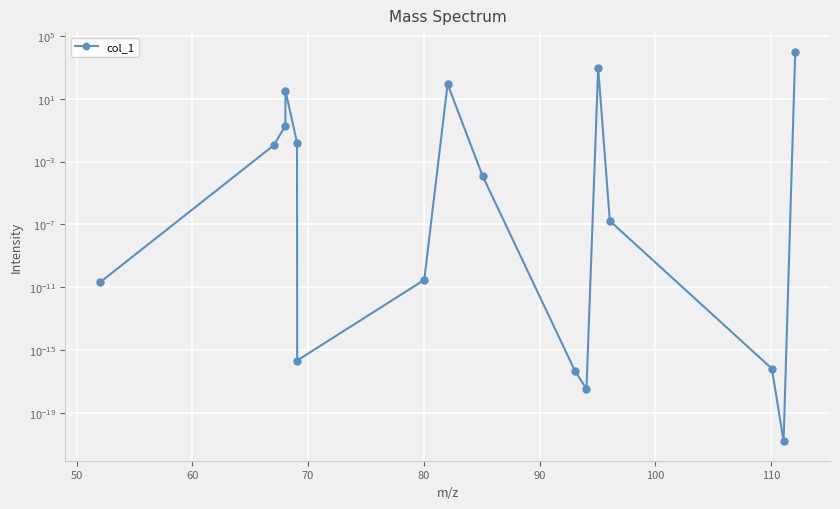

How many interior local peaks (higher than both neighbors) does the data have?

3